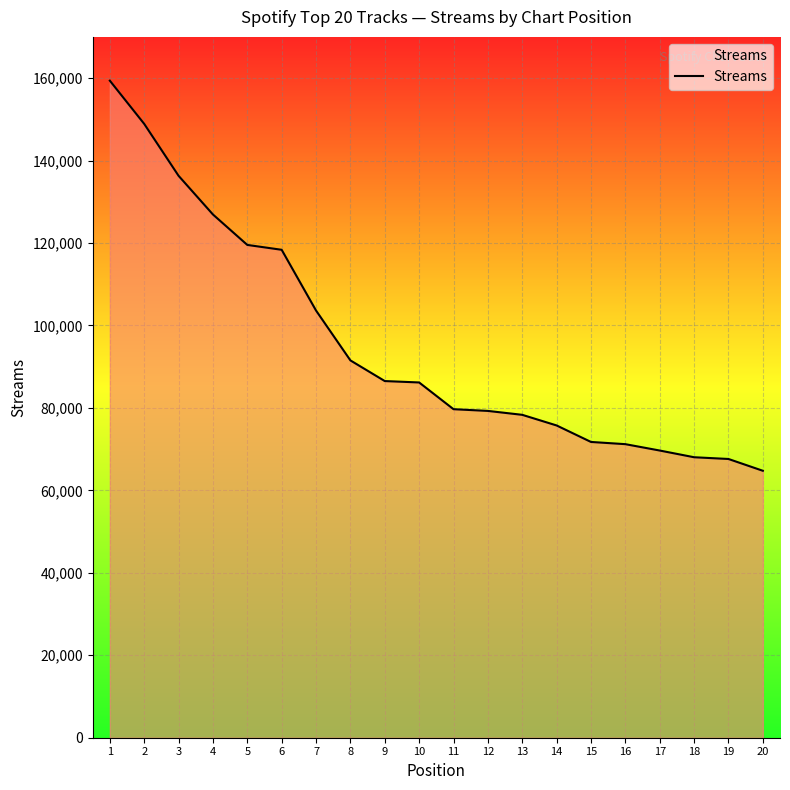

What is the difference between the values at 13 and 7?

25297